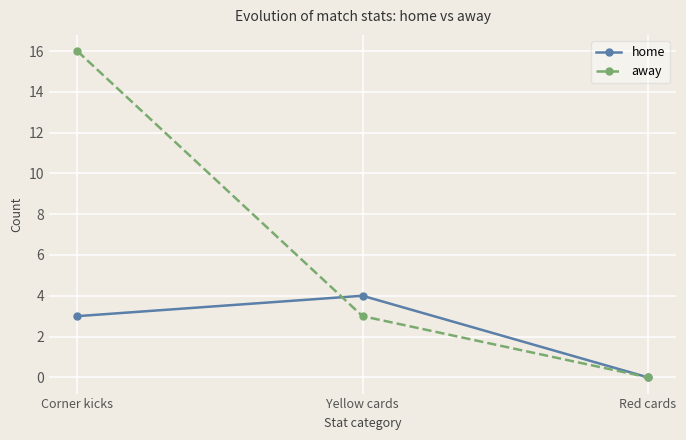

Count the home values in the range 0 to 4.

3